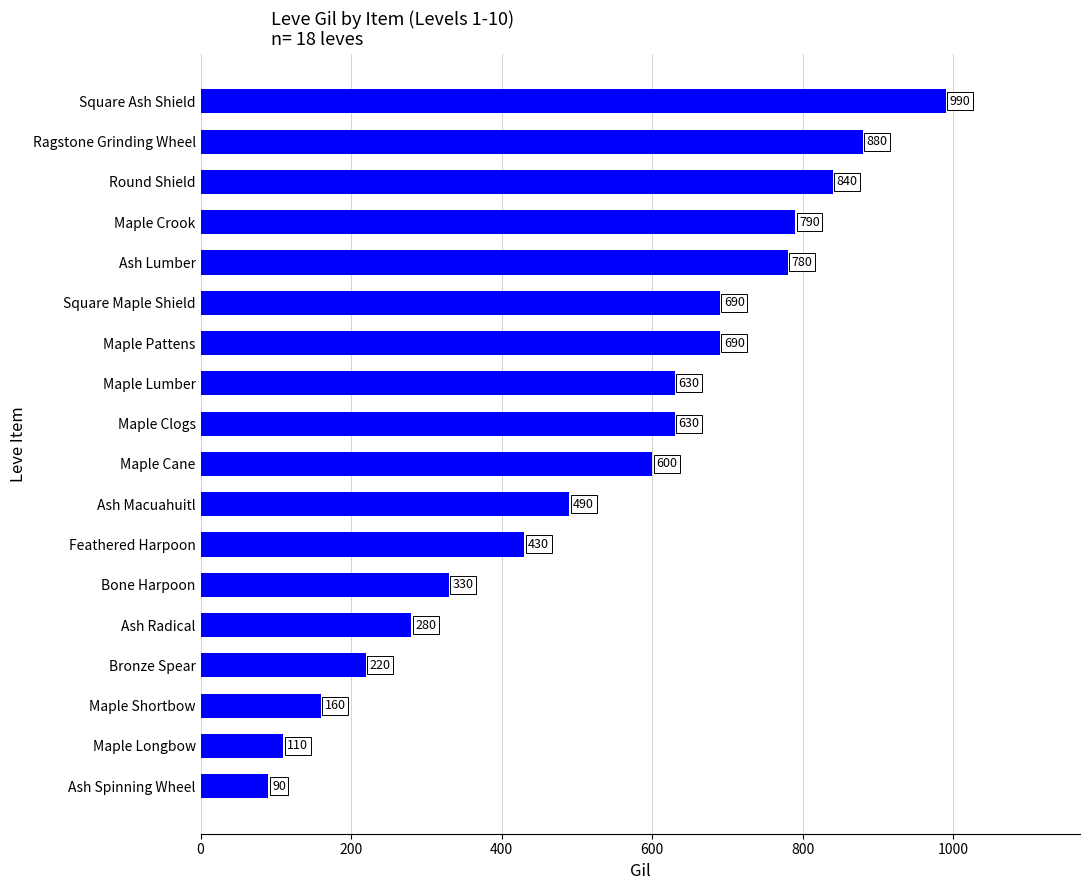

What is the greatest value displayed?

990